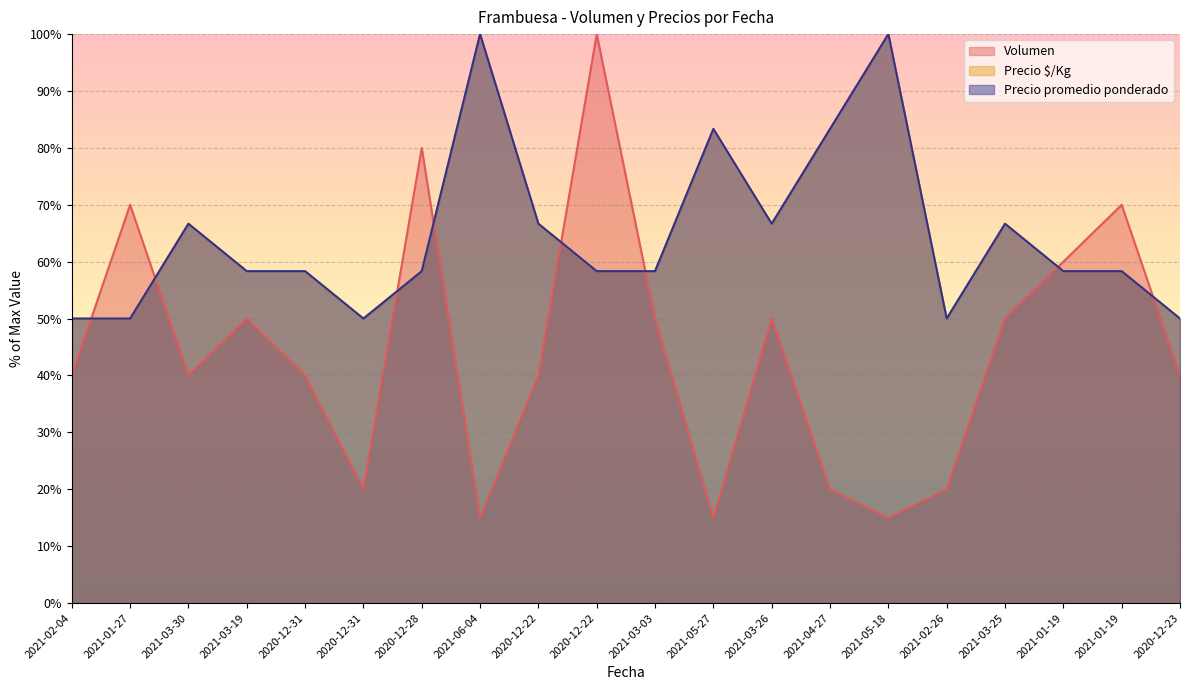

Rank the series by their maximum value, from highest to lowest.

Volumen, Precio $/Kg, Precio promedio ponderado